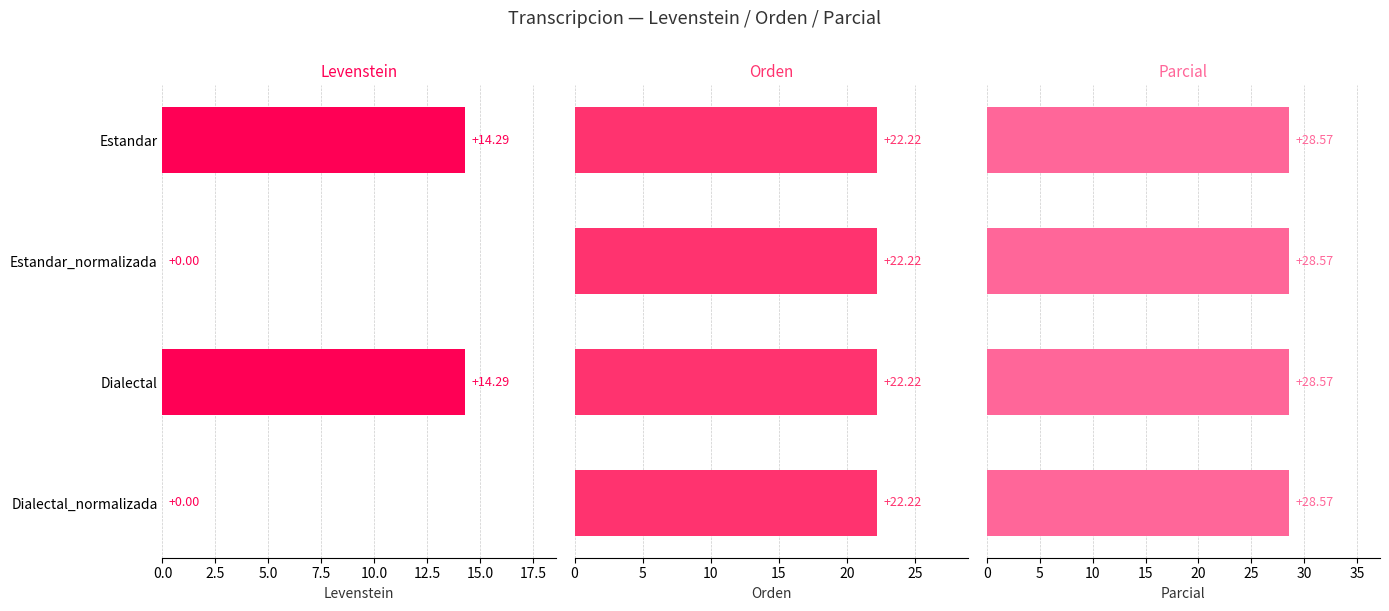

The Levenstein series shows 14.3 at Estandar. True or false?

True